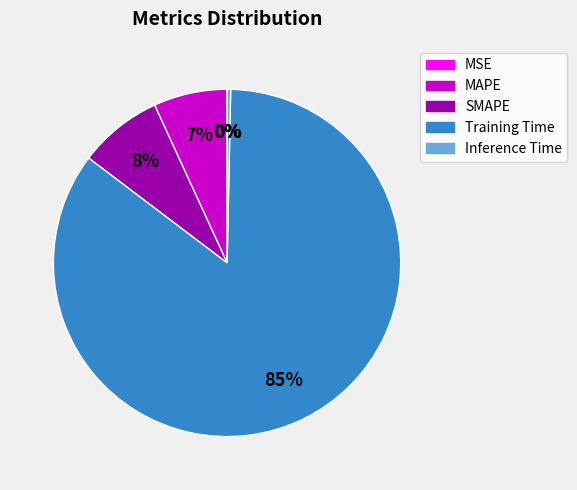

To the nearest percent, what is the difference between the Training Time and Inference Time slice percentages?

85%